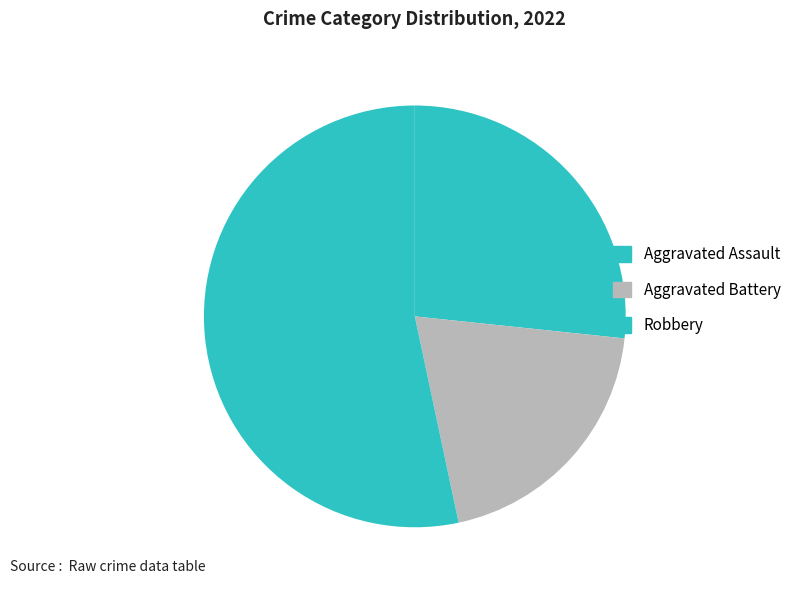

Approximately how many times larger is the value at Aggravated Battery compared to Robbery?

0.4